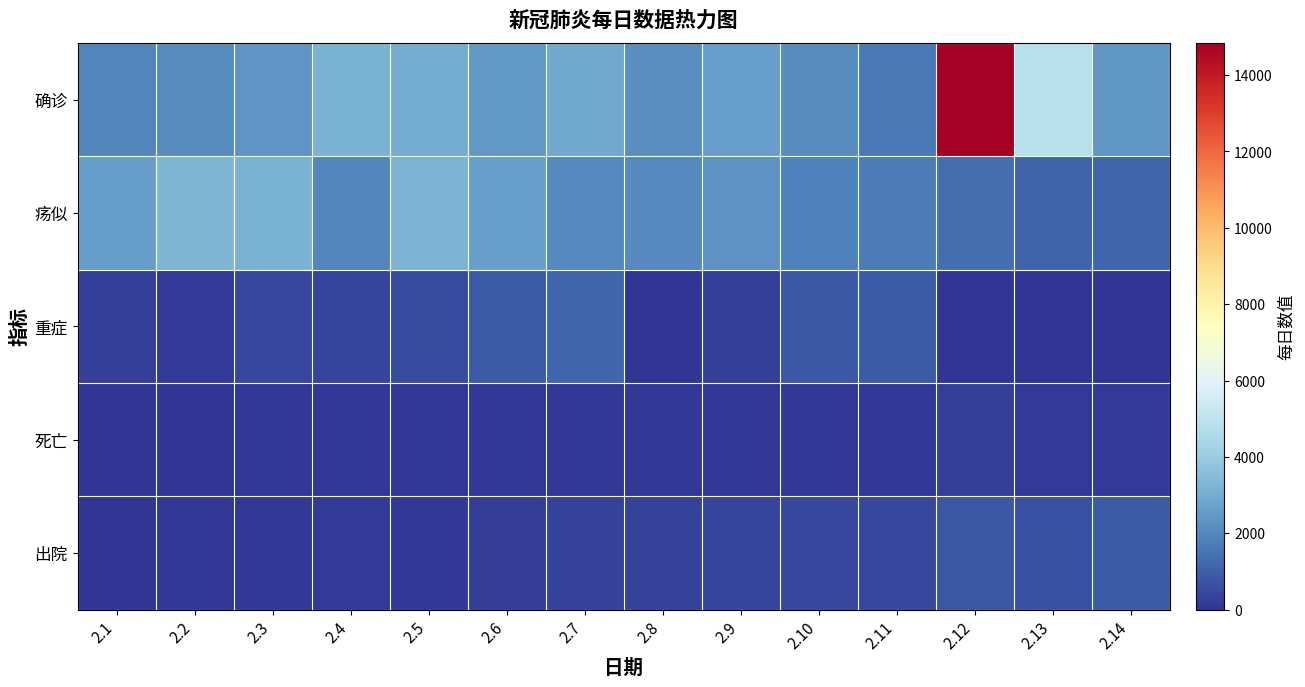

Reading left to right, extract all data points from this chart.

确诊: 2.1=1921	2.2=2130	2.3=2345	2.4=3156	2.5=2987	2.6=2447	2.7=2841	2.8=2147	2.9=2618	2.10=2097	2.11=1638	2.12=14840	2.13=4823	2.14=2420
疡似: 2.1=2606	2.2=3260	2.3=3182	2.4=1957	2.5=3230	2.6=2622	2.7=2073	2.8=2067	2.9=2272	2.10=1814	2.11=1685	2.12=1377	2.13=1154	2.14=1216
重症: 2.1=268	2.2=139	2.3=442	2.4=377	2.5=546	2.6=918	2.7=1193	2.8=52	2.9=258	2.10=839	2.11=897	2.12=0	2.13=0	2.14=0
死亡: 2.1=45	2.2=56	2.3=64	2.4=65	2.5=70	2.6=69	2.7=81	2.8=81	2.9=91	2.10=103	2.11=94	2.12=242	2.13=116	2.14=139
出院: 2.1=49	2.2=80	2.3=101	2.4=125	2.5=113	2.6=184	2.7=298	2.8=324	2.9=356	2.10=427	2.11=417	2.12=802	2.13=690	2.14=912